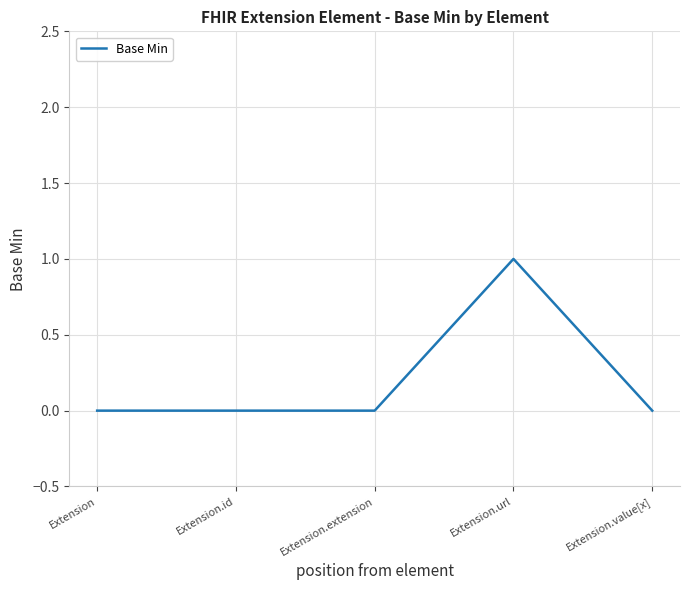

The chart shows a value of 0 at Extension.id. True or false?

True